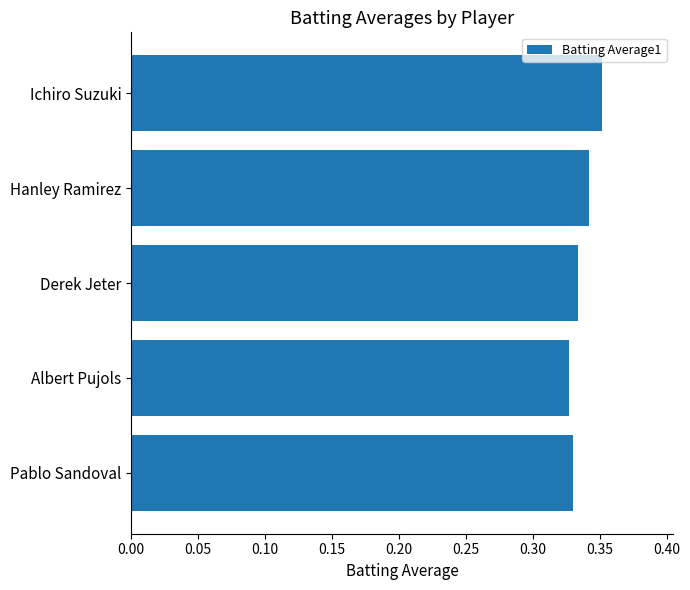

What is the label of the 3rd bar from the top?

Derek Jeter